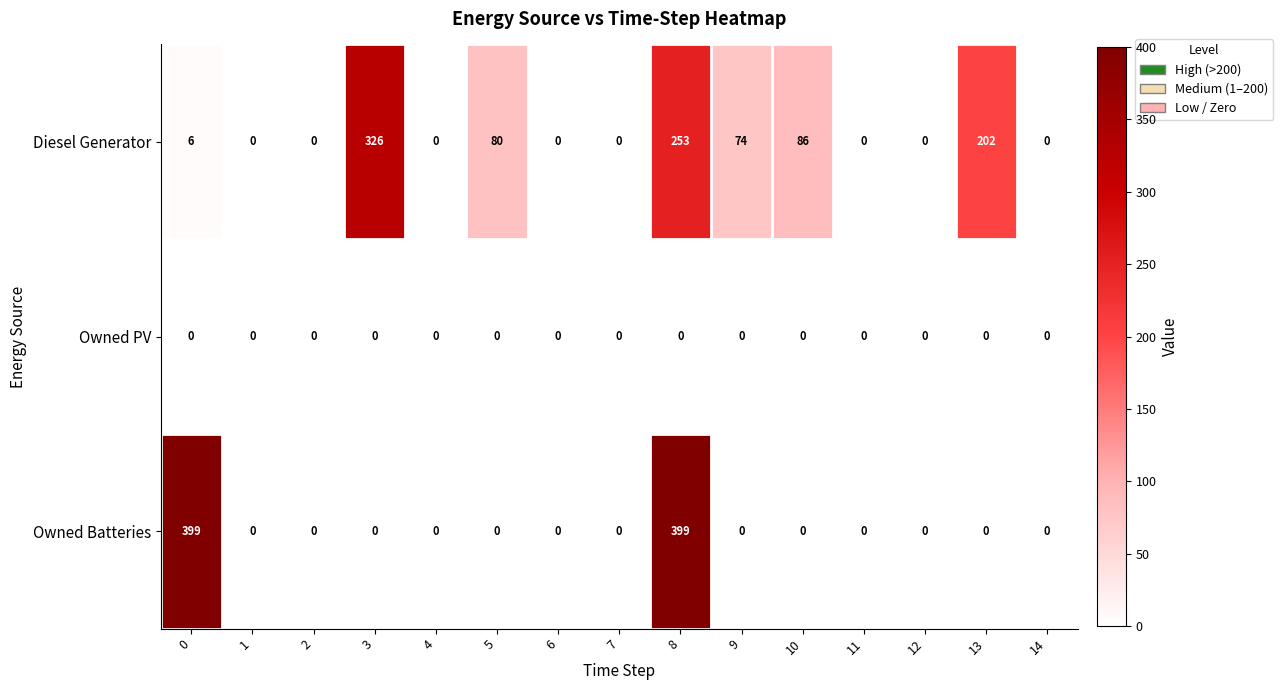

At how many categories does at least one series exceed 232?

3